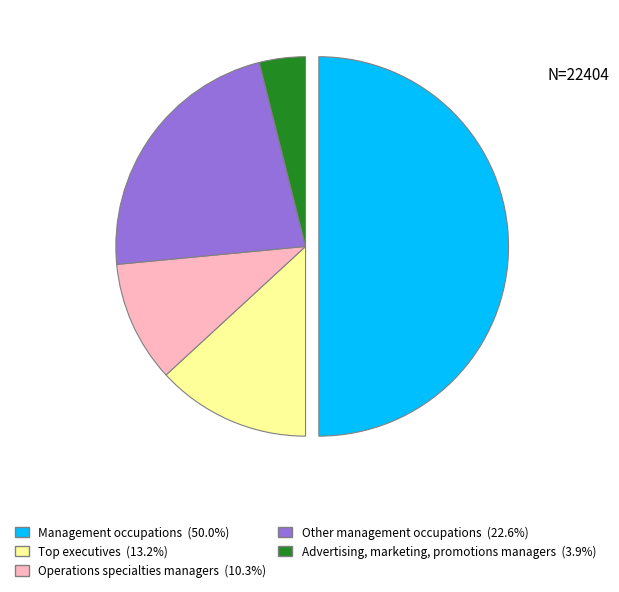

Is it true that Management occupations is 44% of the pie?

False